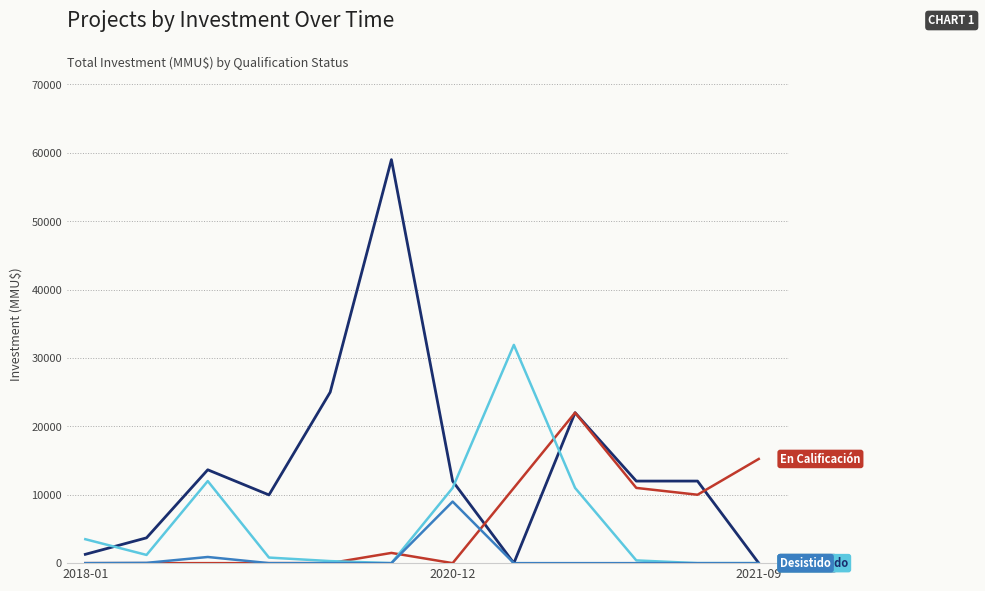

What is the maximum value shown in the chart?

59000